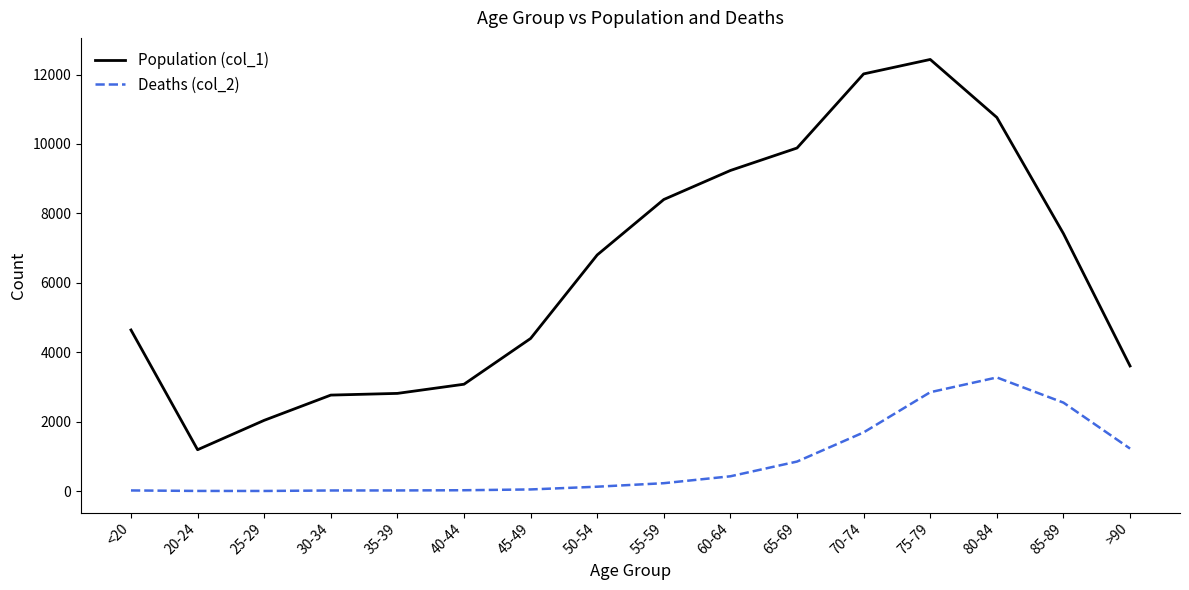

True or false: Population (col_1) and Deaths (col_2) intersect in this chart.

False